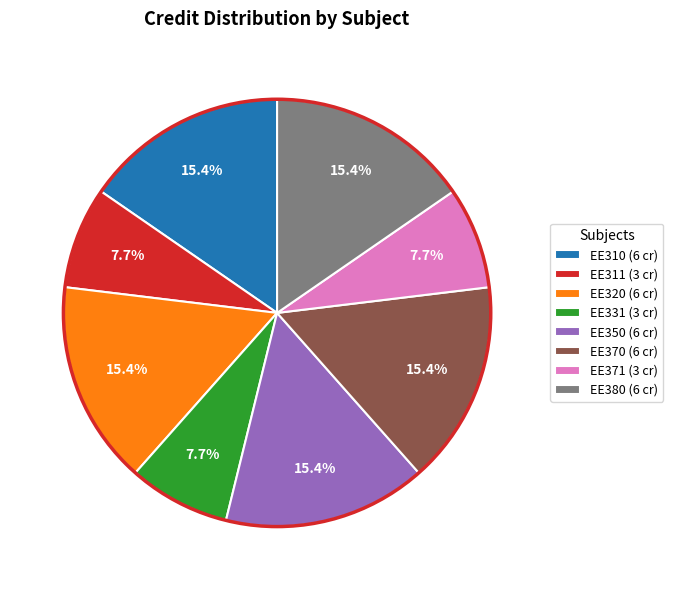

Is it true that EE370 is 15% of the pie?

True